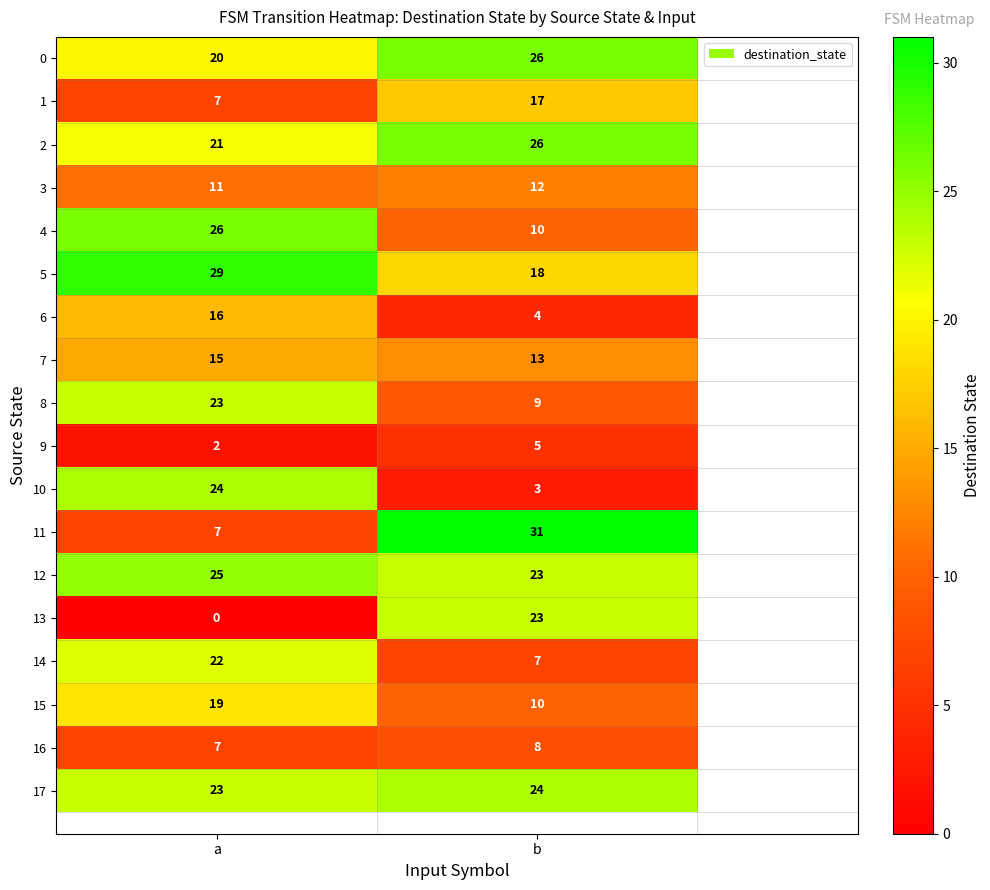

Rank the series by their maximum value, from highest to lowest.

11, 5, 0, 2, 4, 12, 10, 17, 8, 13, 14, 15, 1, 6, 7, 3, 16, 9